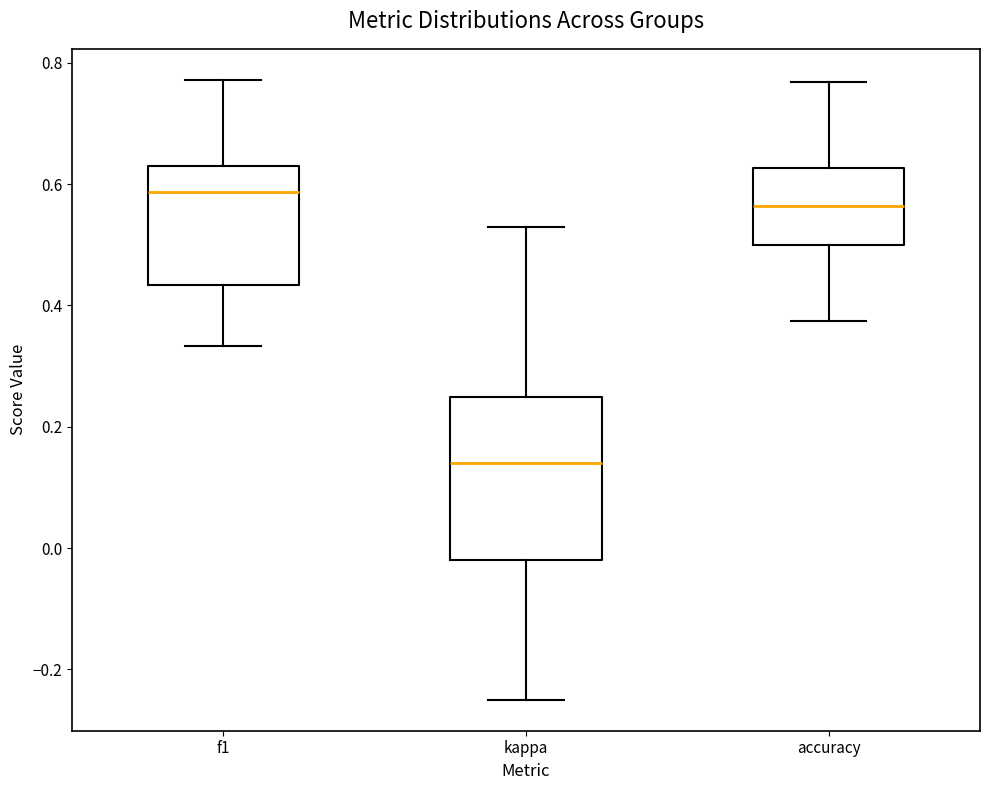

Where is the lower edge of the box for kappa on the y-axis? The values are not printed on the chart, so give them approximately, as read against the axis.

-0.02